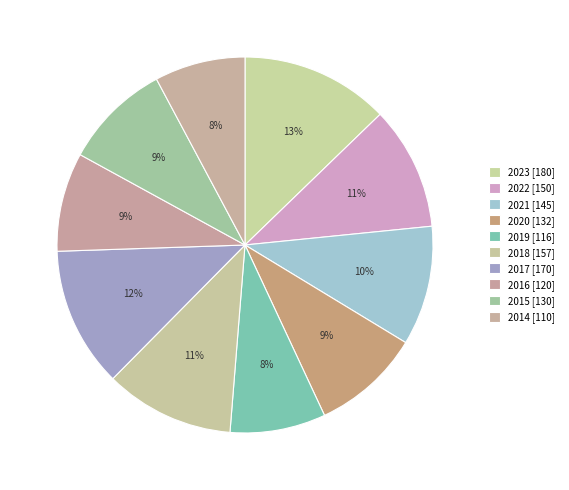

How many slices are in this pie chart?

10